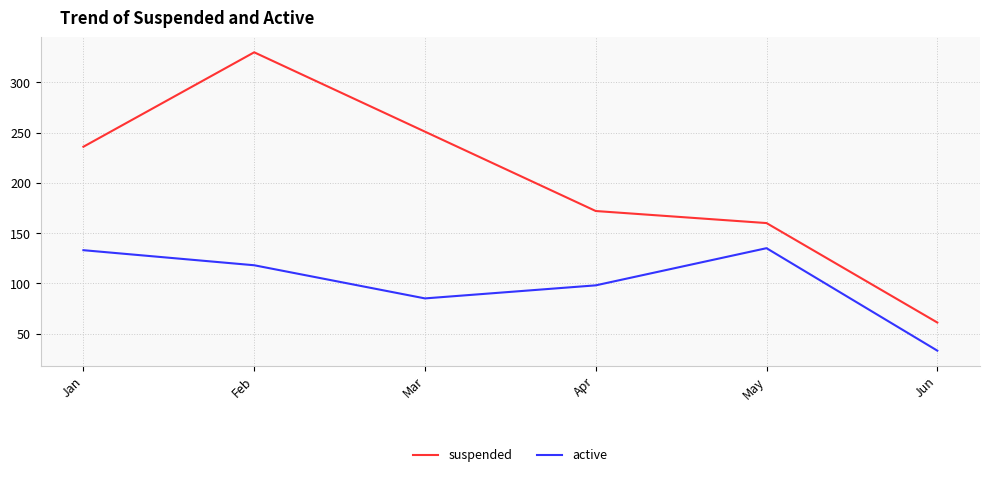

True or false: suspended and active cross at least once.

False